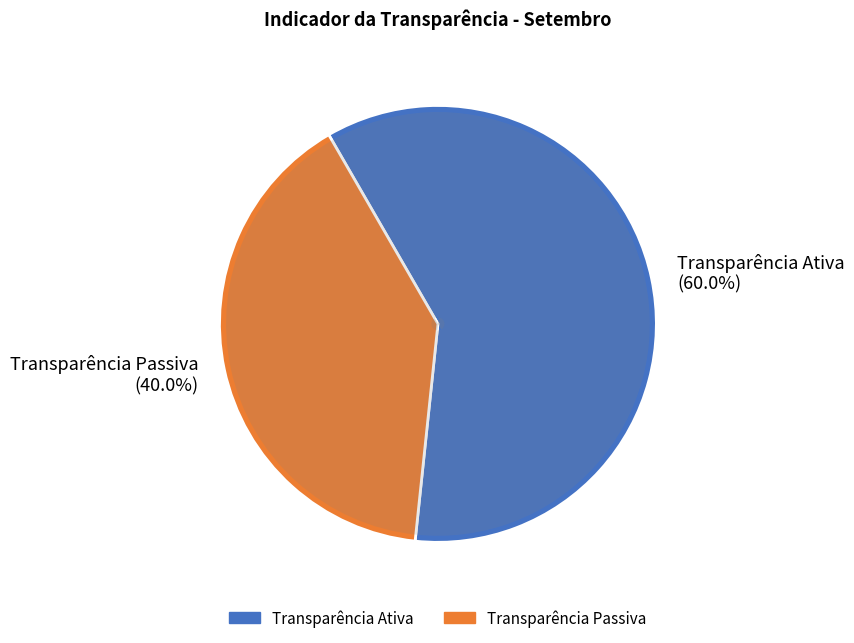

To the nearest percent, what is the average slice percentage?

50%